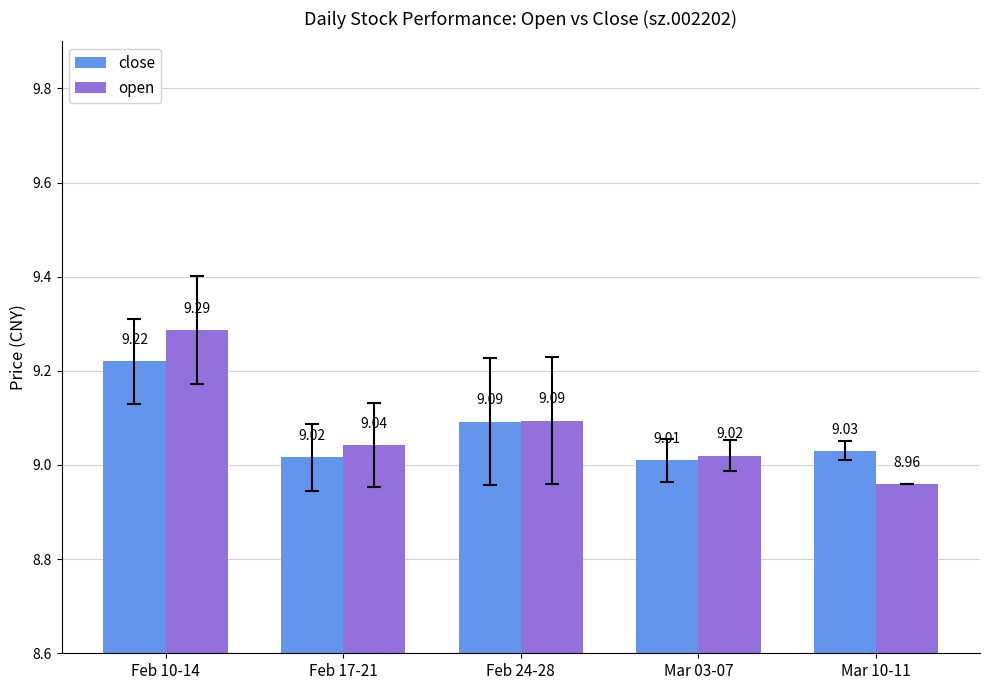

What is the greatest value displayed?

9.3